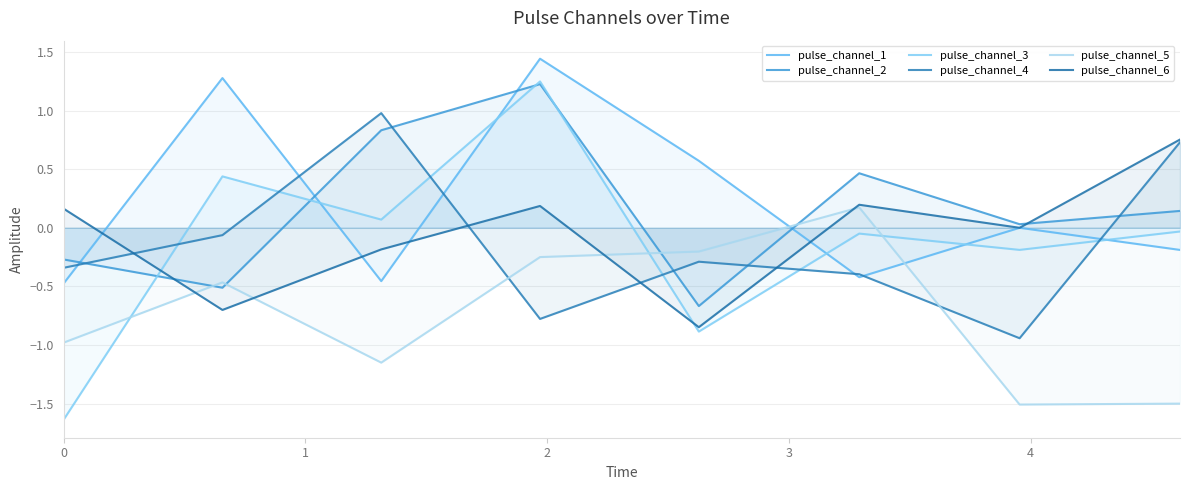

What is the value of the pulse_channel_3 point at the 1st from the left?

-1.6